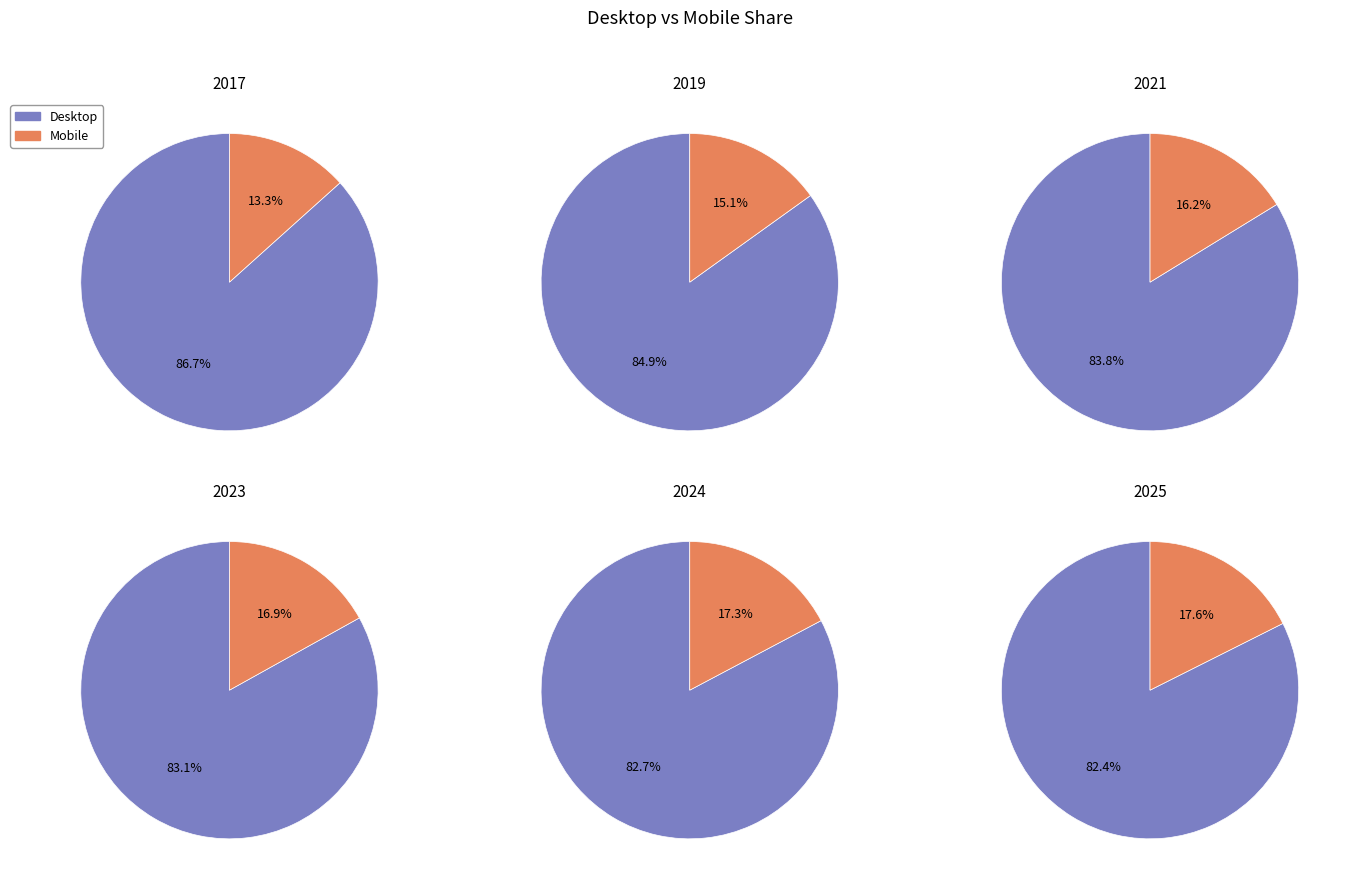

Is it true that 7 is 12% of the pie?

True